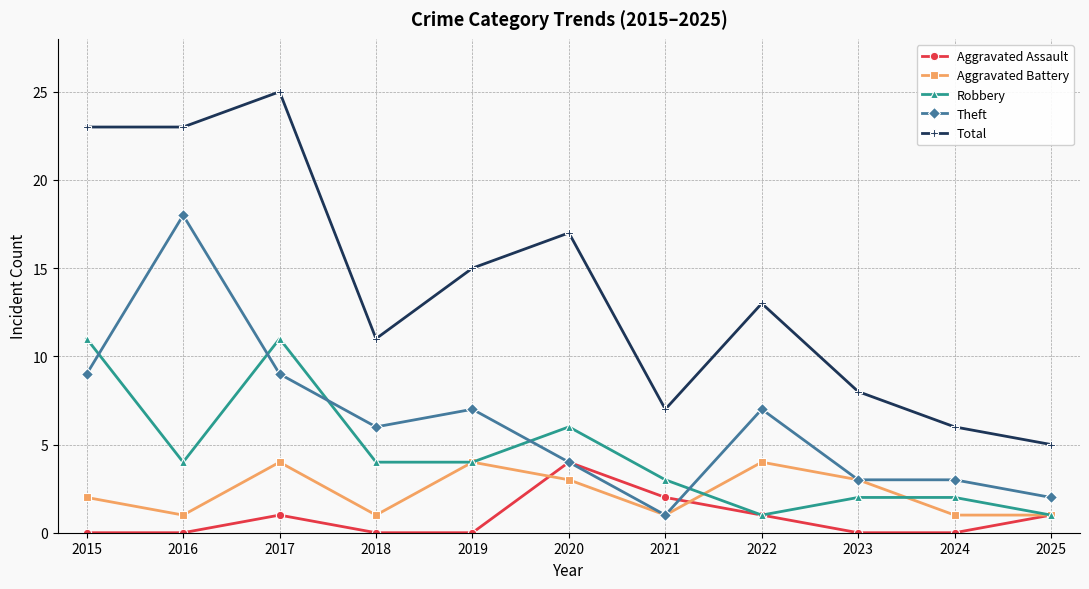

Which series has the largest total across all categories?

Total